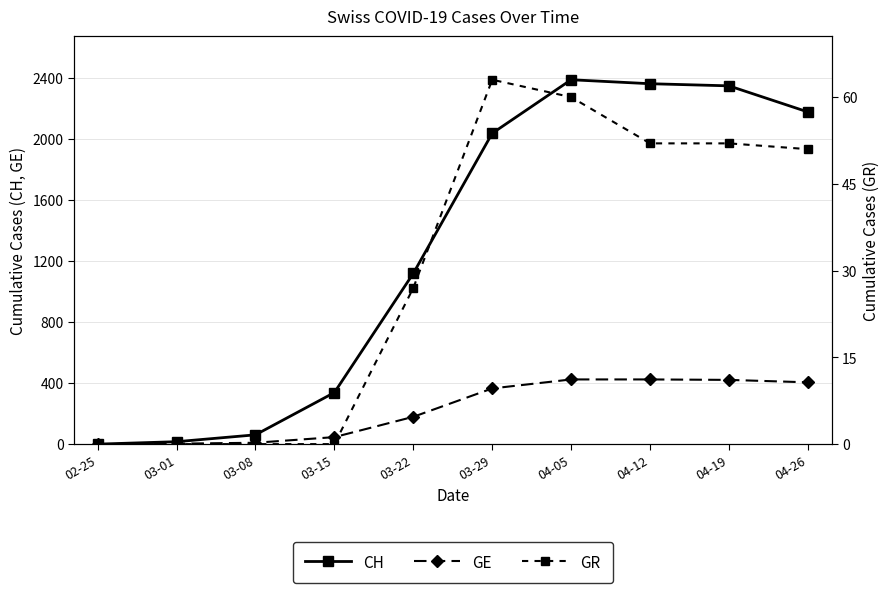

Is the value of GR at 04-26 greater than the value of CH at 04-12?

No